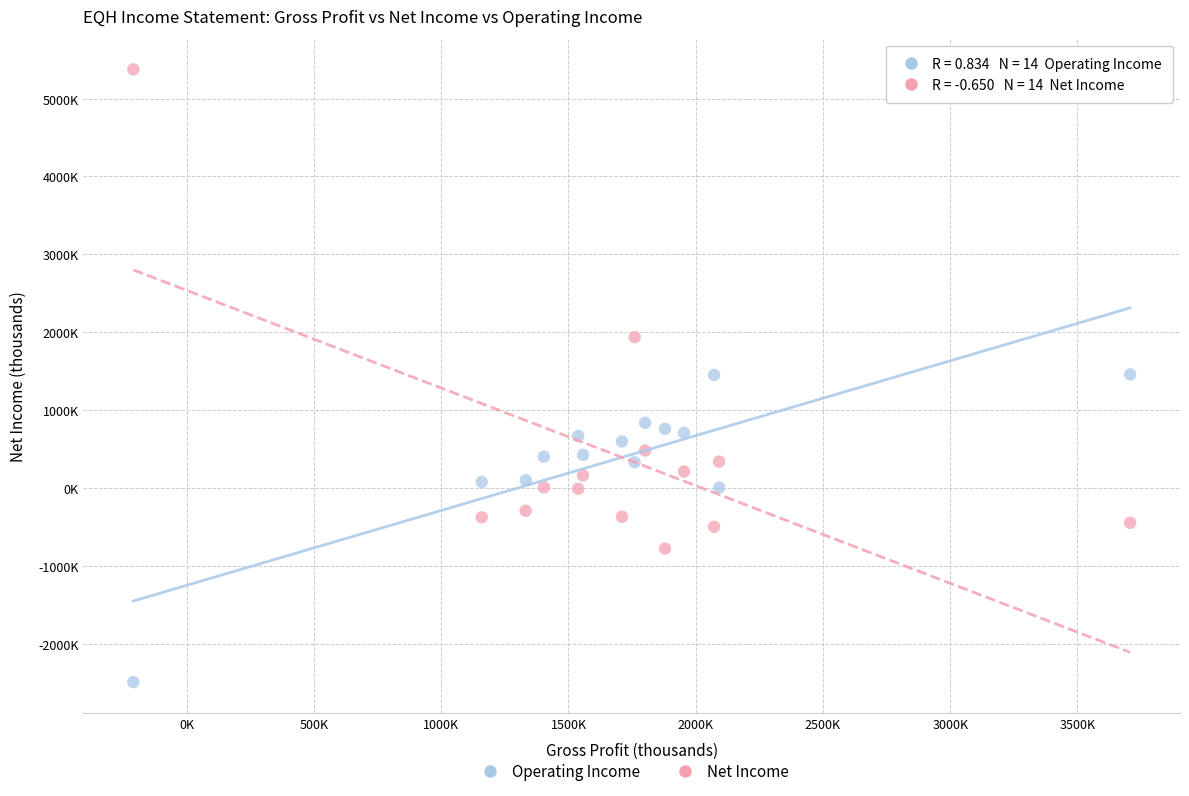

What are all the series names shown in the legend?

Operating Income, Net Income